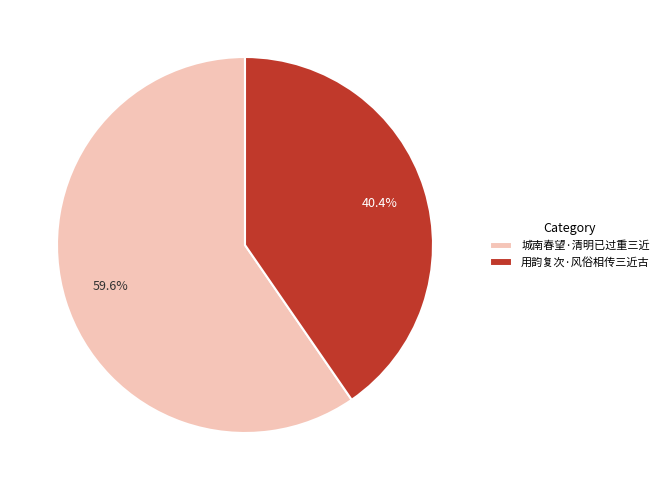

Is it true that 城南春望·清明已过重三近 is 52% of the pie?

False